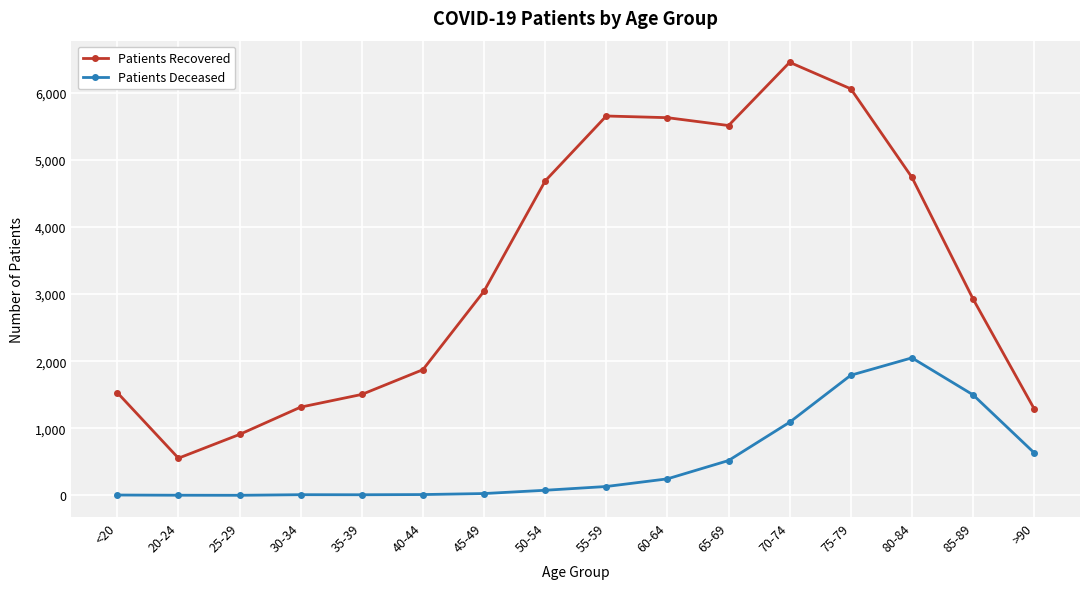

What position from the left is 30-34?

4